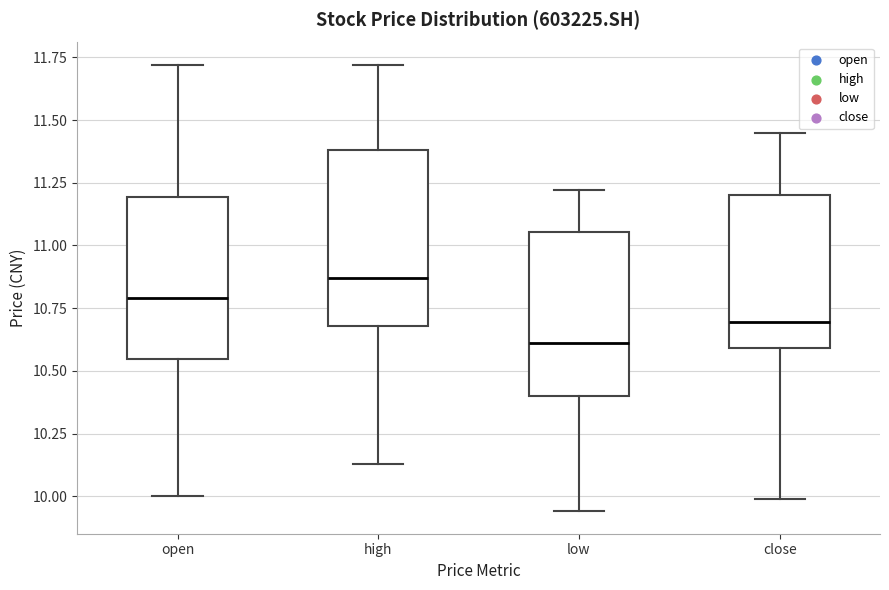

Which box's median line is the highest?

high